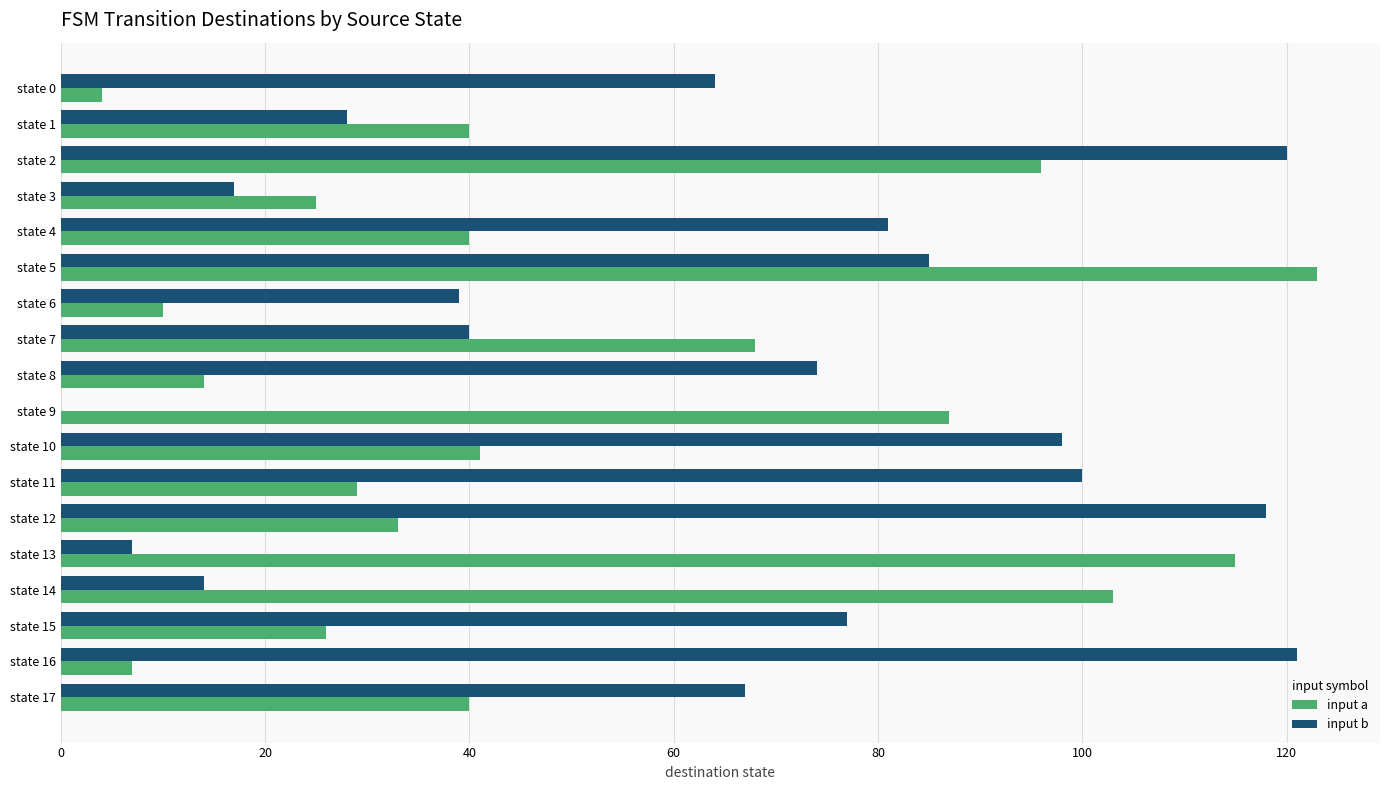

At which category is the sum across all series the highest?

state 2